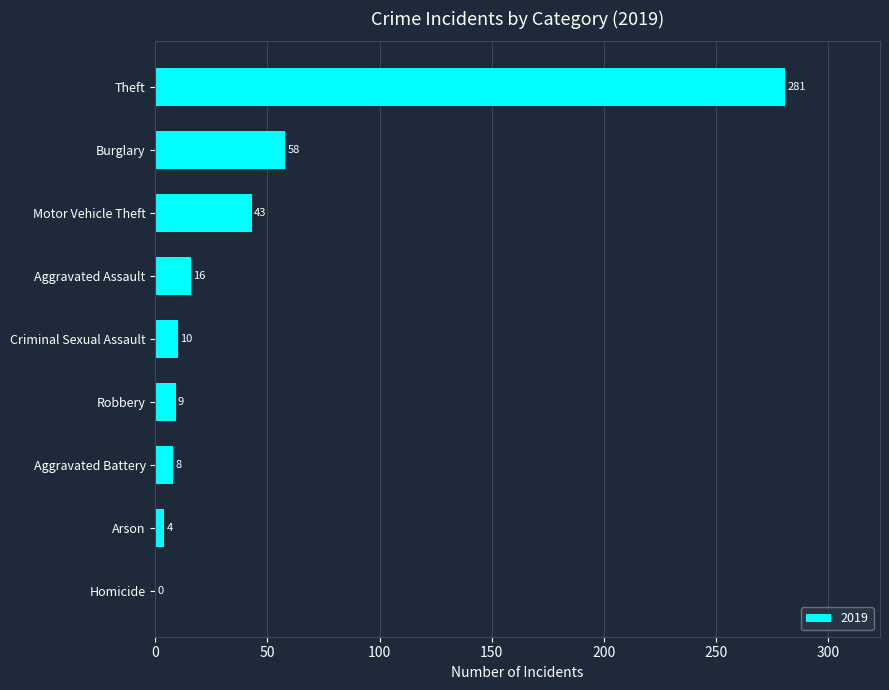

Are the bars horizontal?

Yes